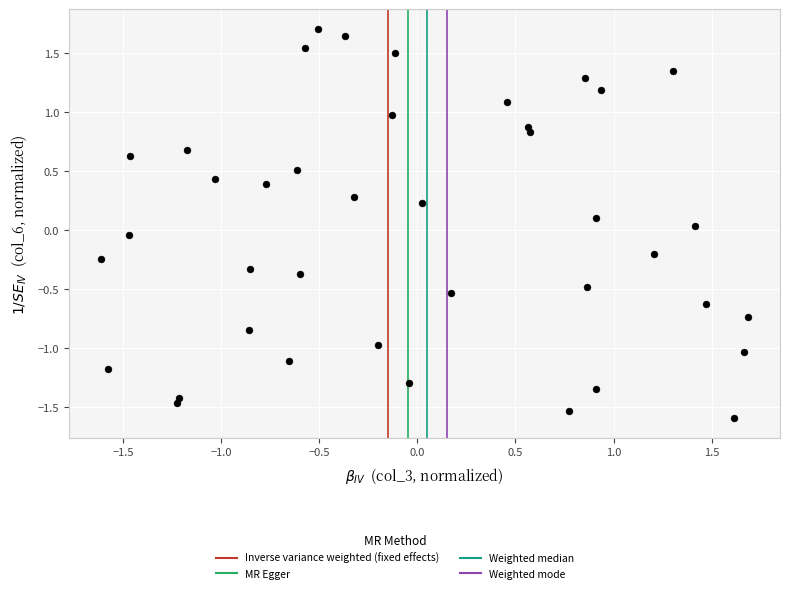

What is the range of X values (max minus min)?

3.3